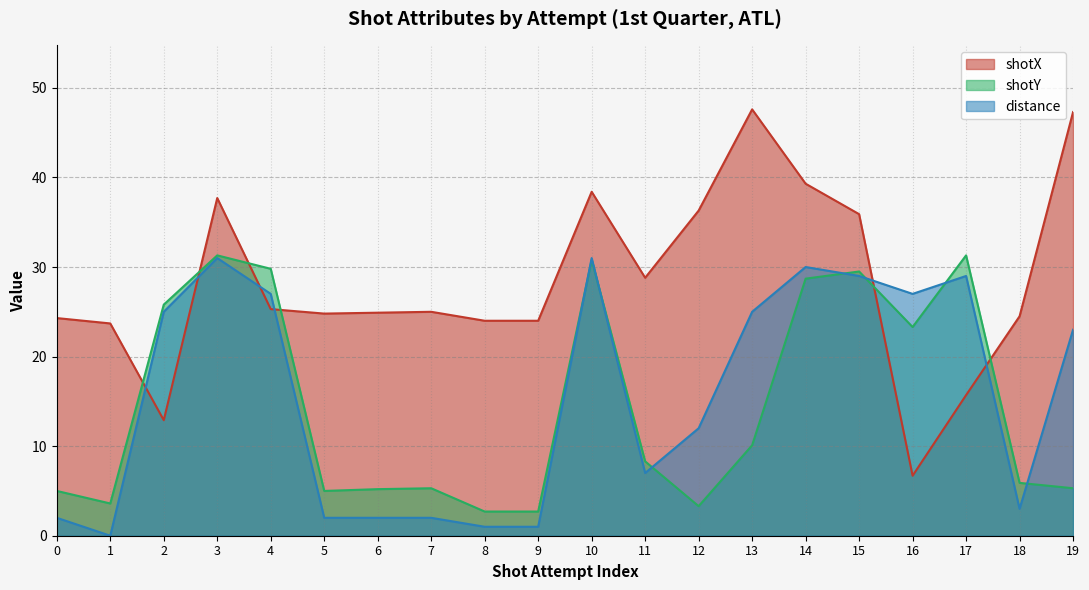

At which label is shotY closest to 17?

16